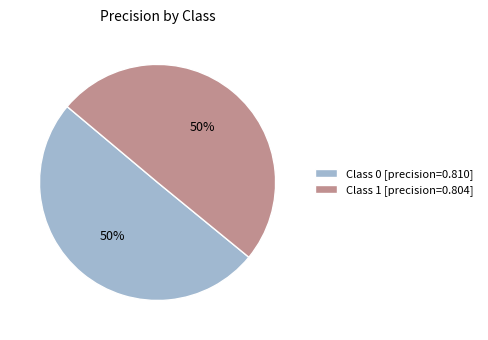

The Class 0 [precision=0.810] slice represents 44% of the pie. True or false?

False